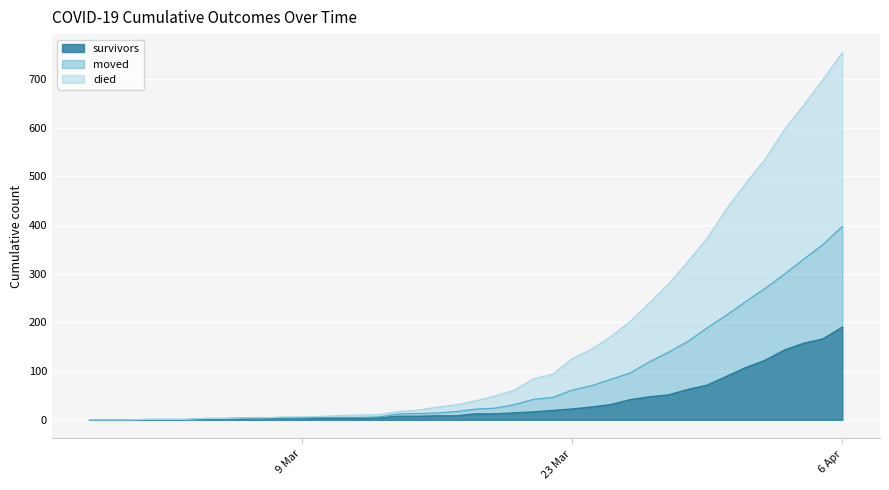

What are all the series names shown in the legend?

survivors, moved, died